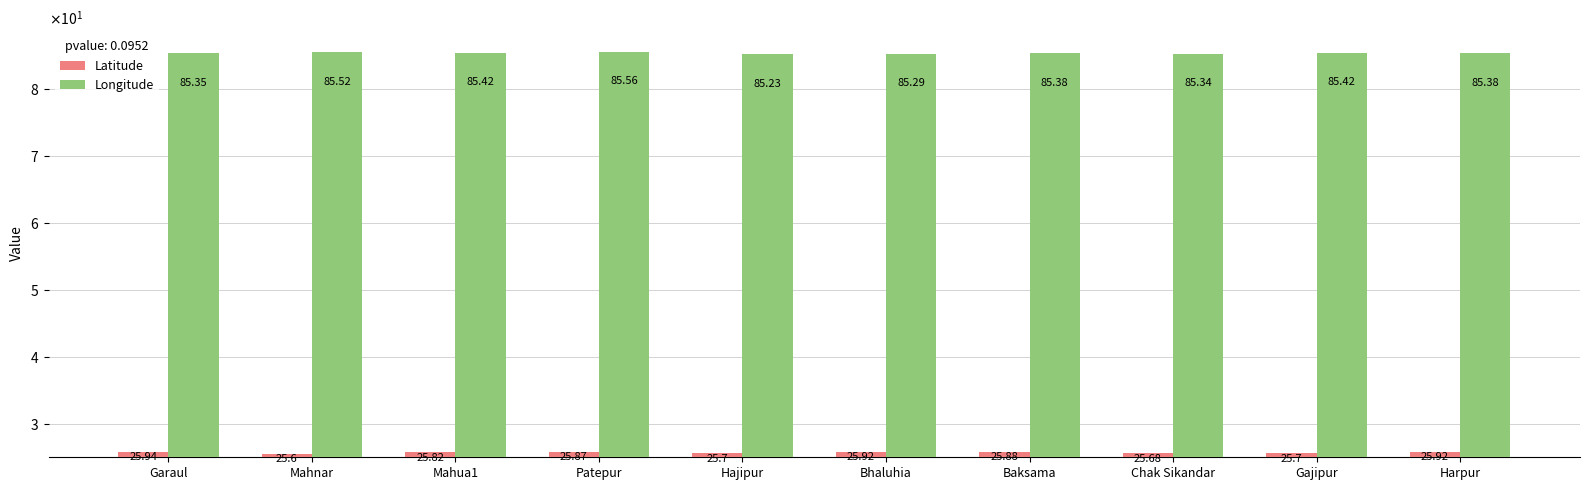

What are all the series names shown in the legend?

Latitude, Longitude